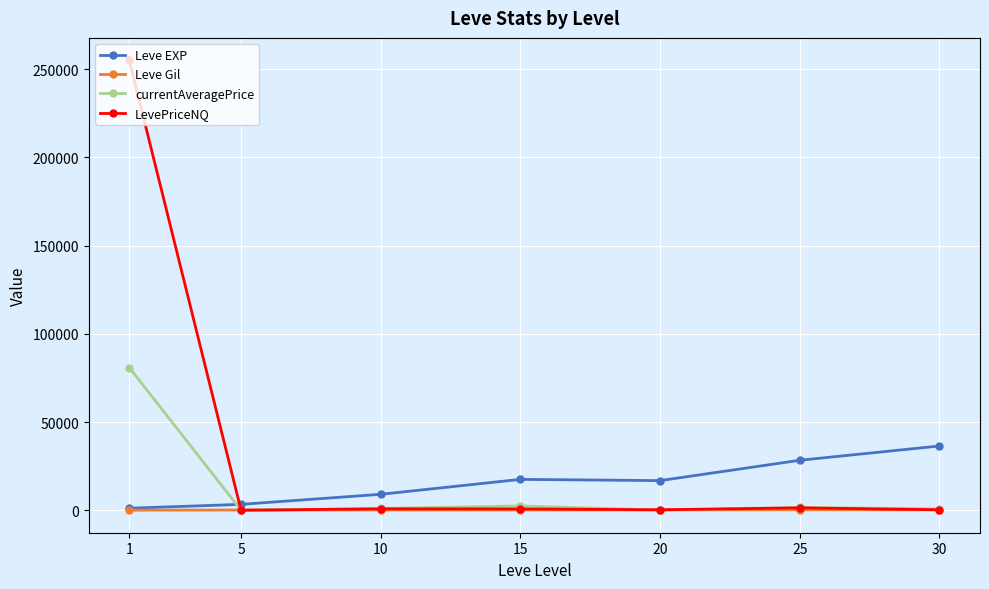

Which series has the widest spread of values?

LevePriceNQ